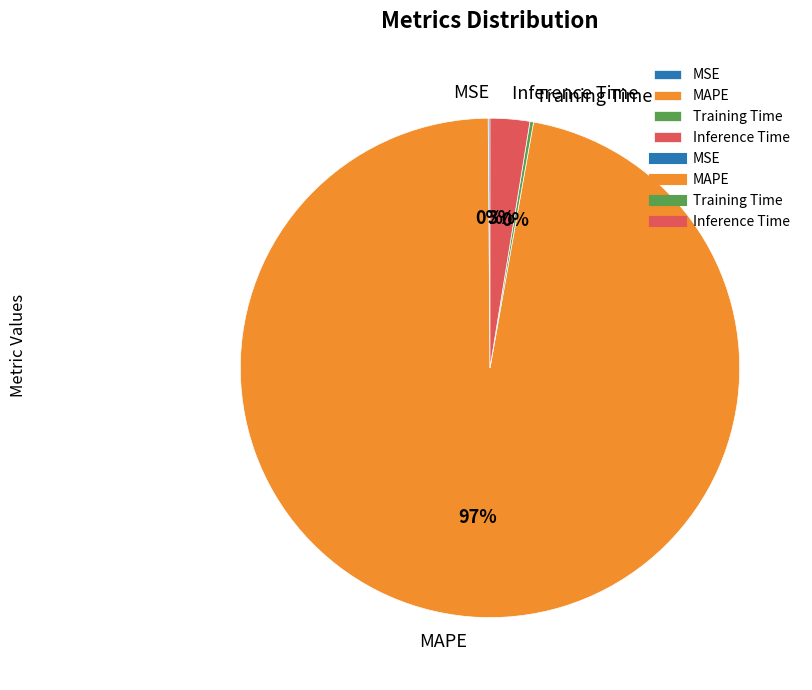

Which category accounts for the majority?

MAPE